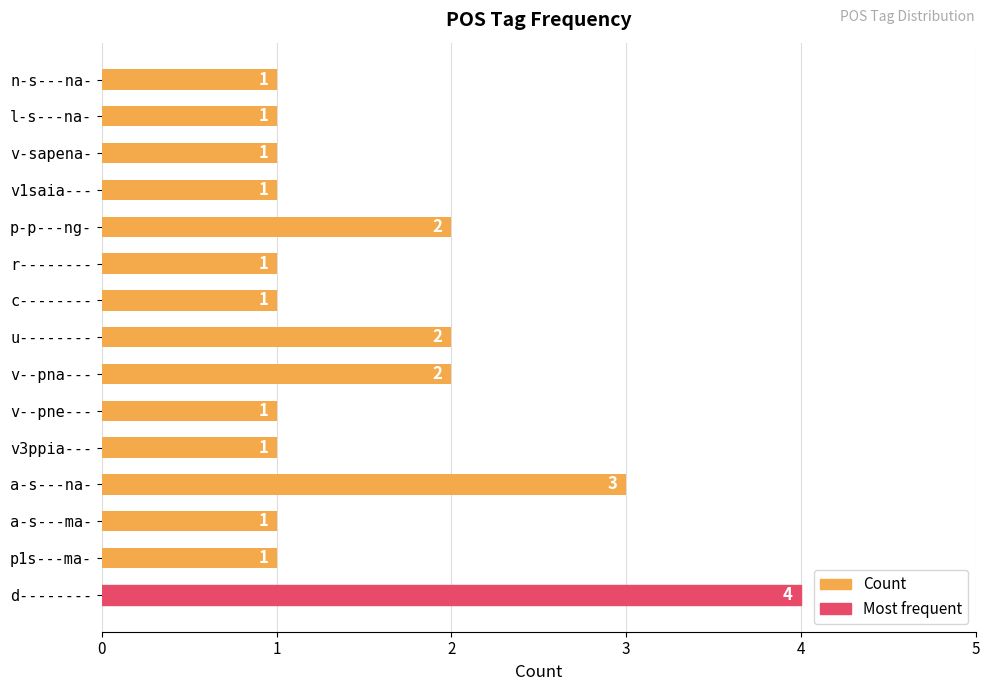

What is the greatest value displayed?

4